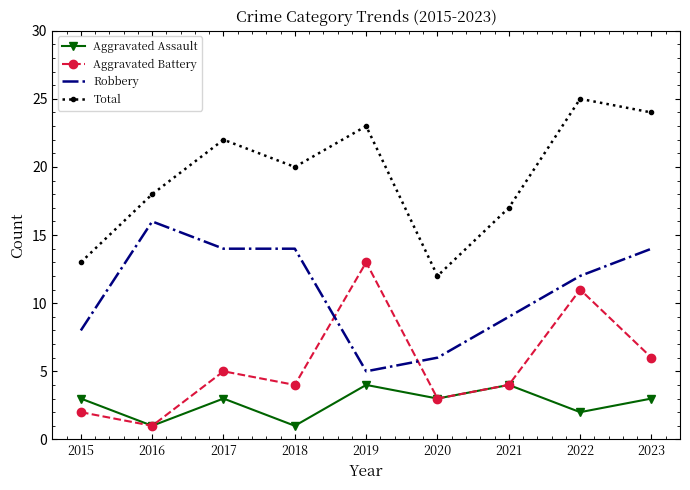

True or false: Aggravated Assault and Robbery intersect in this chart.

False